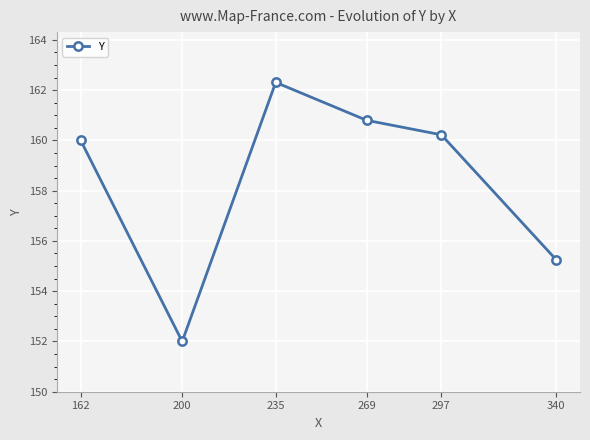

What is the change in value from 200 to 297?

+8.2